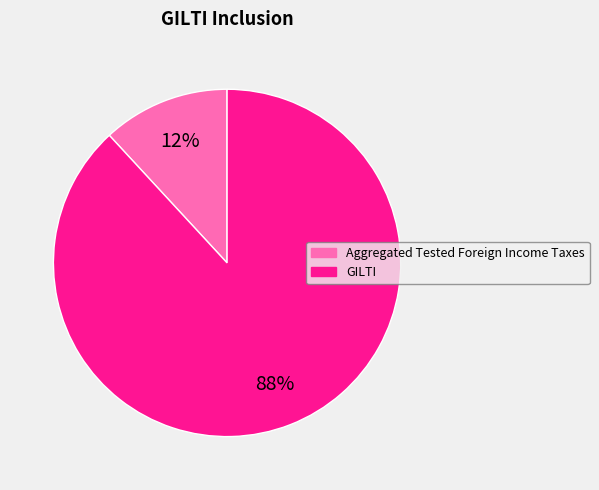

Which has a higher value, Aggregated Tested Foreign Income Taxes or GILTI?

GILTI